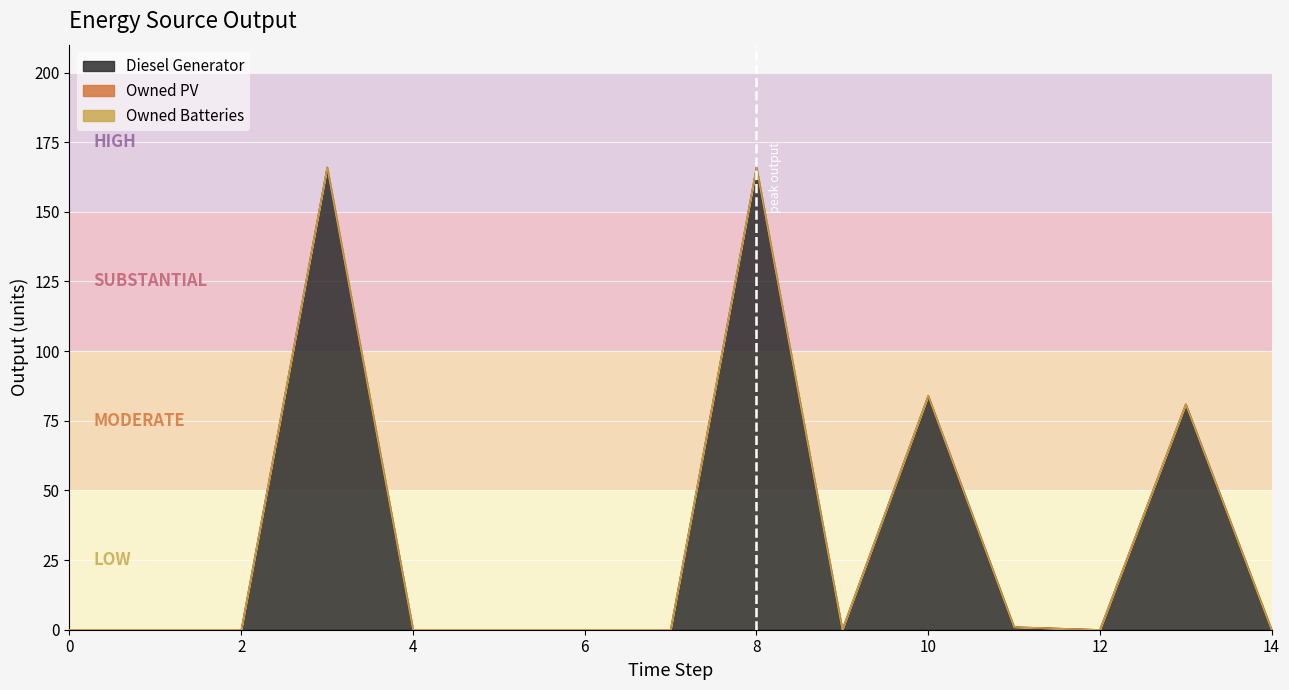

True or false: Owned PV and Diesel Generator intersect in this chart.

False